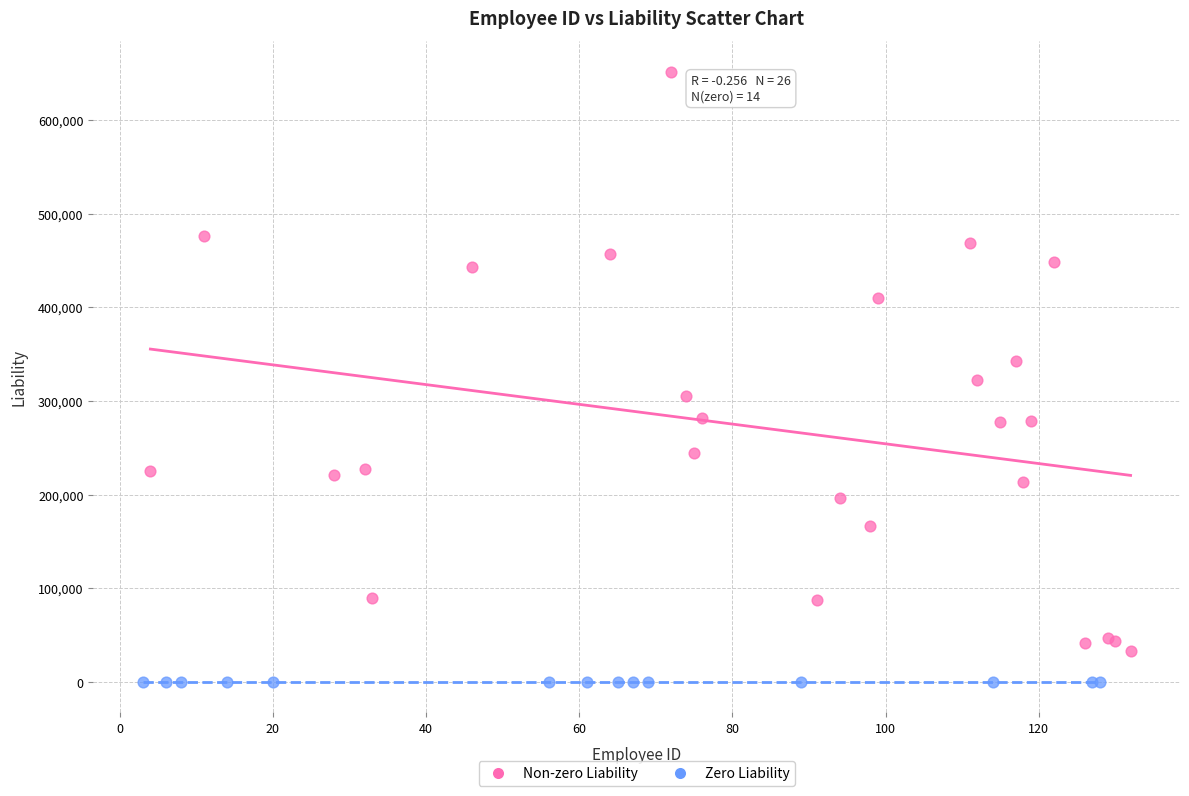

Which series contains the highest Y value?

Non-zero Liability